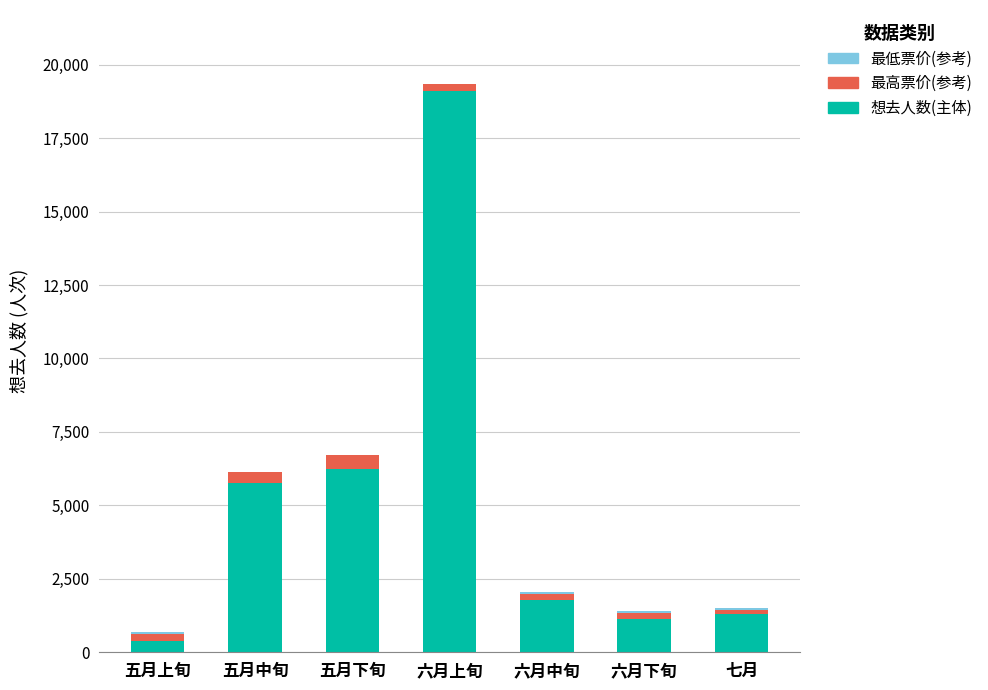

At which label is 想去人数(主体) closest to 9753?

五月下旬